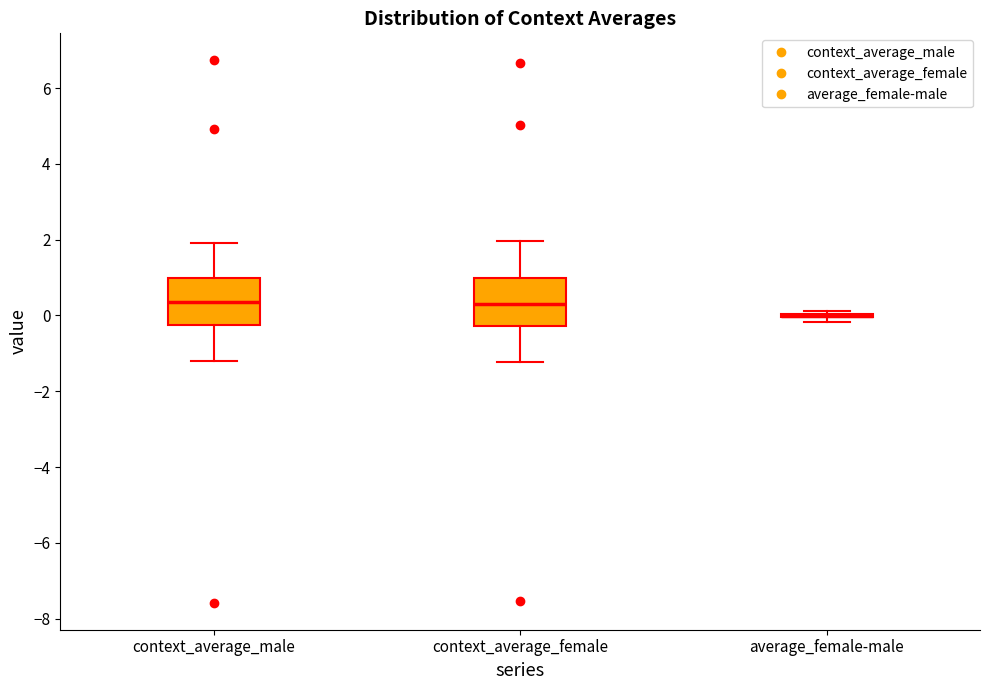

Reading left to right, transcribe this box plot: for each box, give where its median line is, the range the box spans, and where its two whiskers end, as read against the y-axis. The values are not printed on the chart, so give them approximately, as read against the axis.

context_average_male: median 0.4, box -0.2 to 1.0, whiskers -1.2 to 2.0
context_average_female: median 0.4, box -0.2 to 1.0, whiskers -1.2 to 2.0
average_female-male: box collapsed to a line at 0.0, whiskers -0.2 to 0.2